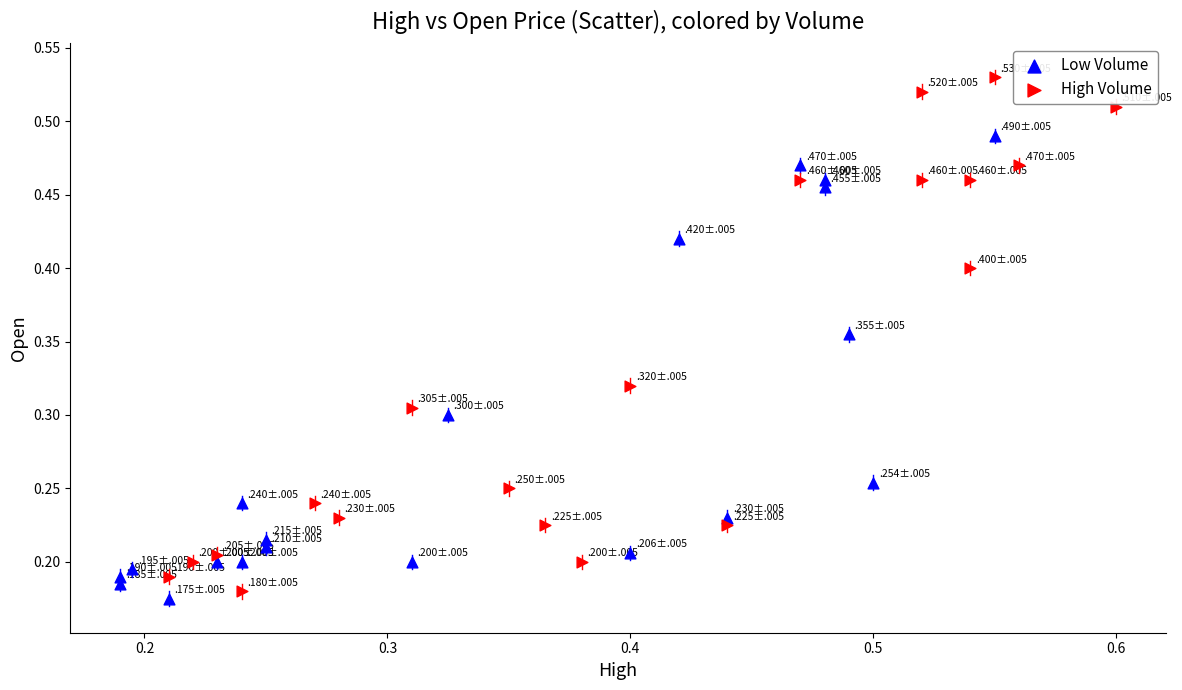

Which series has the widest spread of Y values?

High Volume